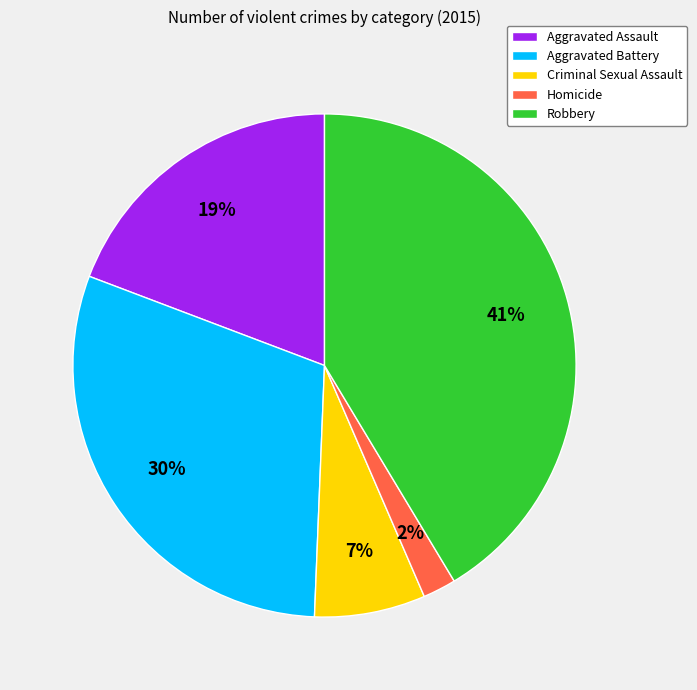

What is the ratio of the value at Aggravated Assault to the value at Aggravated Battery?

0.6